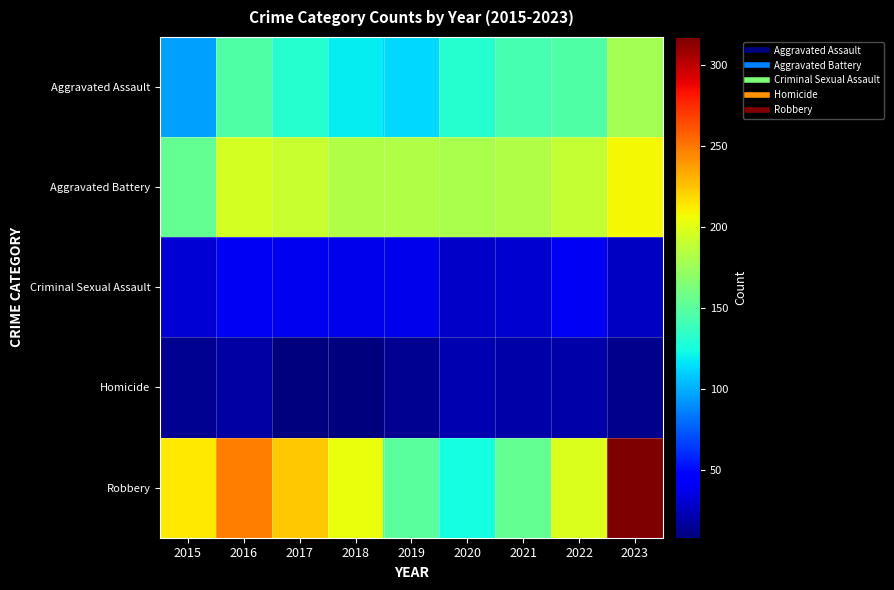

At which category is the sum across all series the highest?

2023